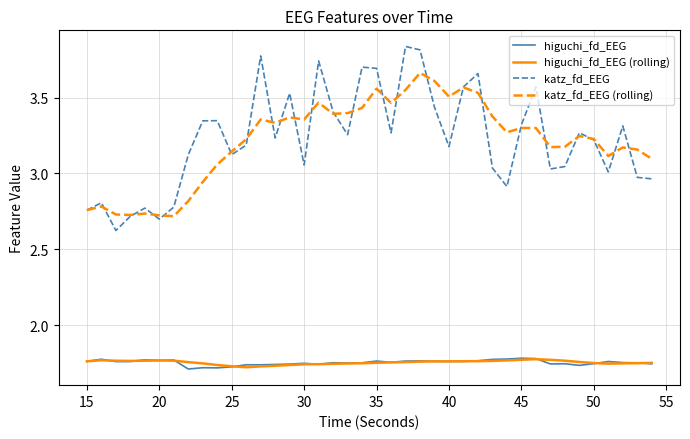

Which series has the widest spread of values?

katz_fd_EEG